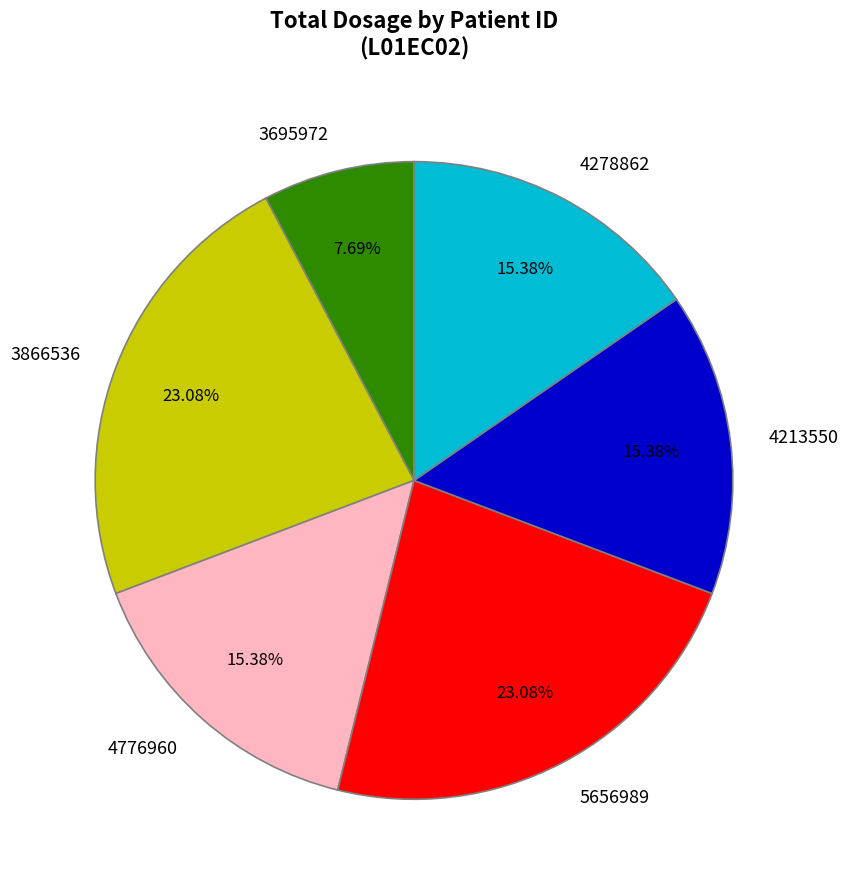

Is the sum of 3866536 and 4278862 greater than half?

No